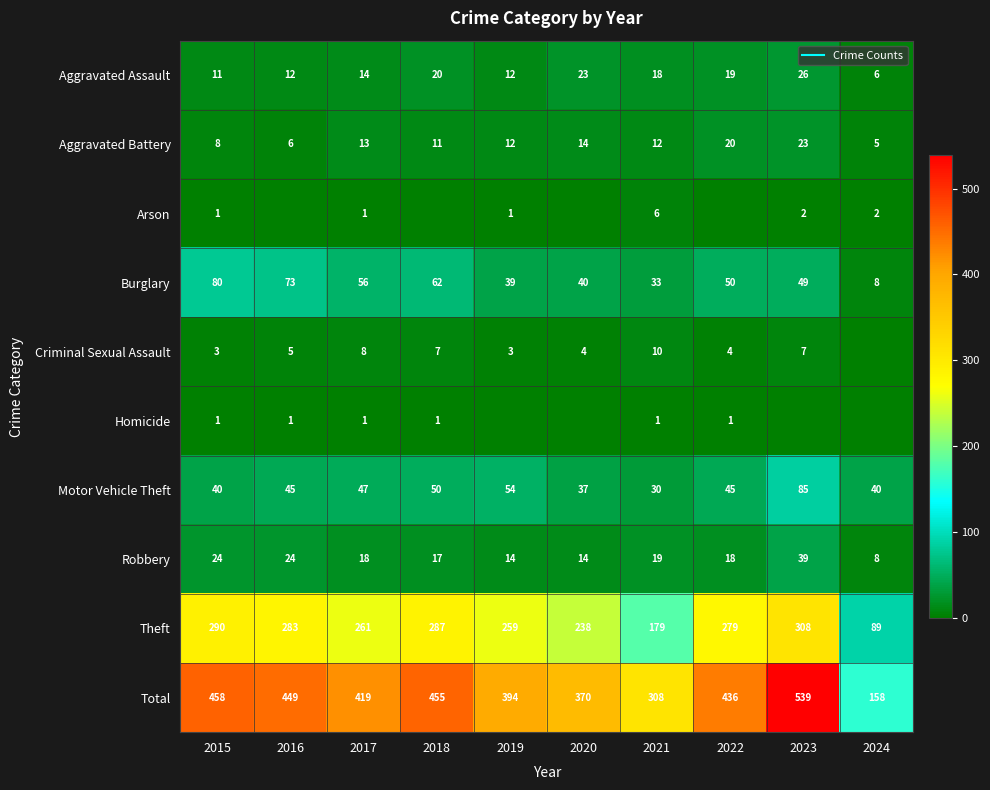

Which label corresponds to the smallest value in the chart?

2016